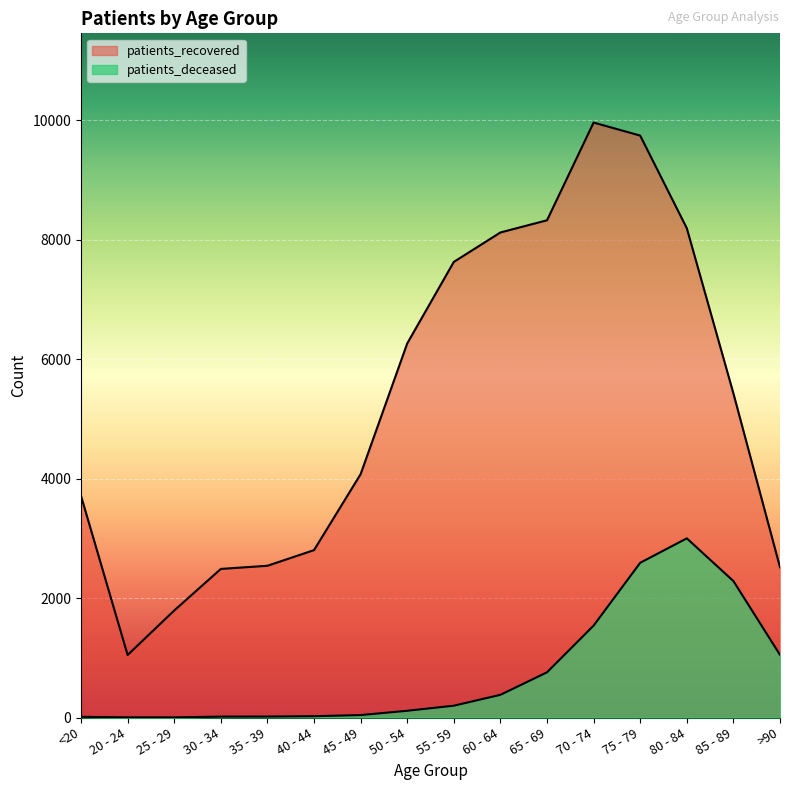

Reading right to left, transcribe all the data shown in this chart.

patients_deceased: 1050	2285	3000	2591	1539	757	380	198	113	41	22	16	15	3	3	12
patients_recovered: 2516	5427	8193	9744	9962	8326	8122	7629	6264	4075	2803	2541	2488	1792	1047	3710